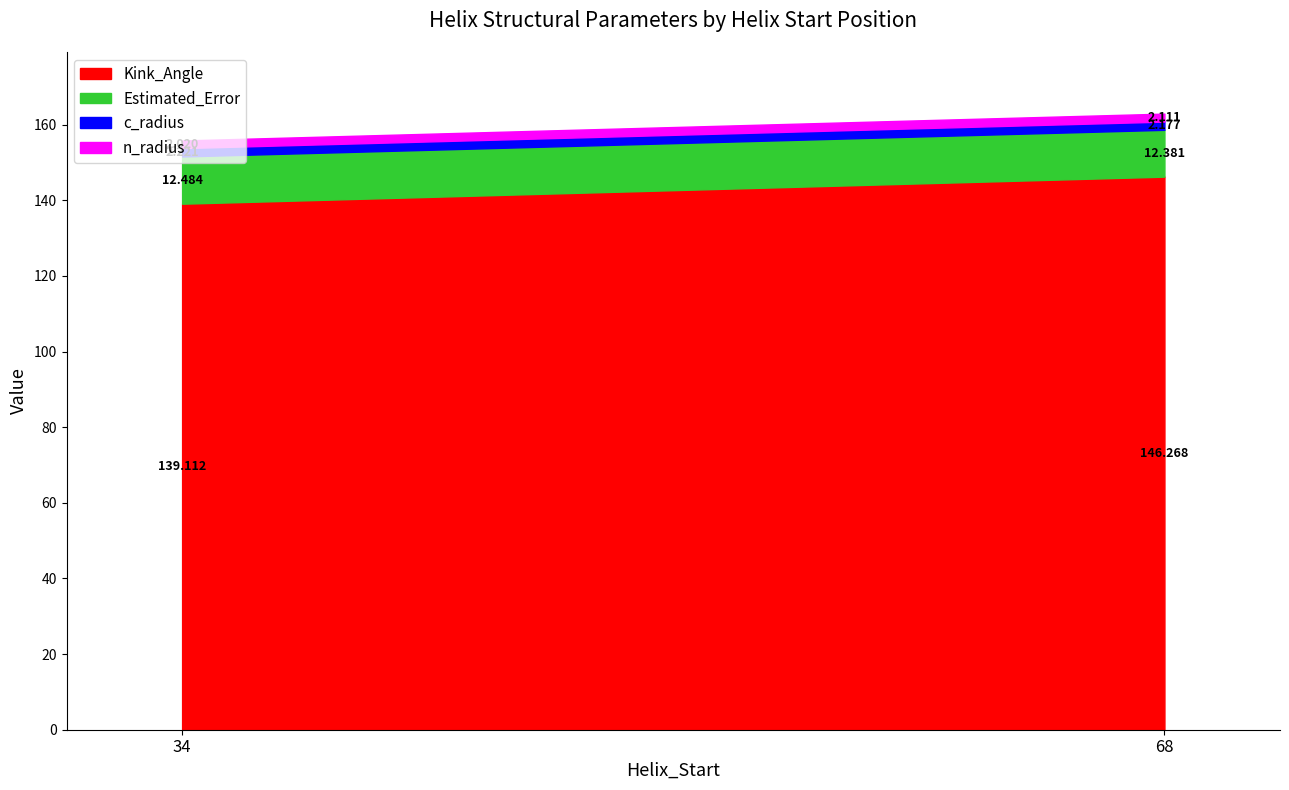

Does the chart have visible grid lines?

No